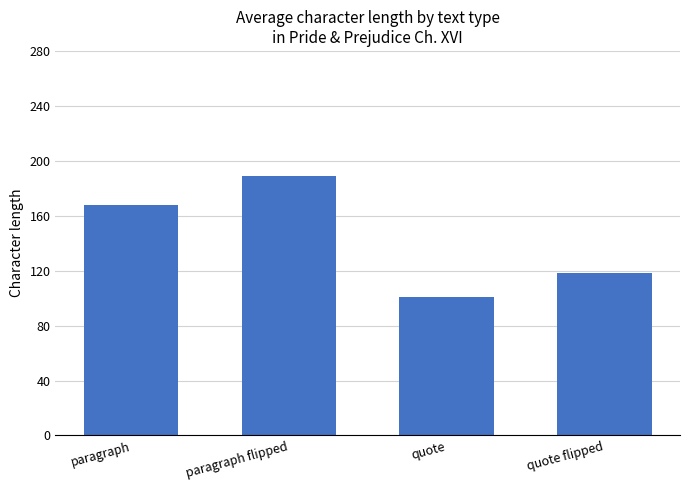

How many bars are there in total?

4